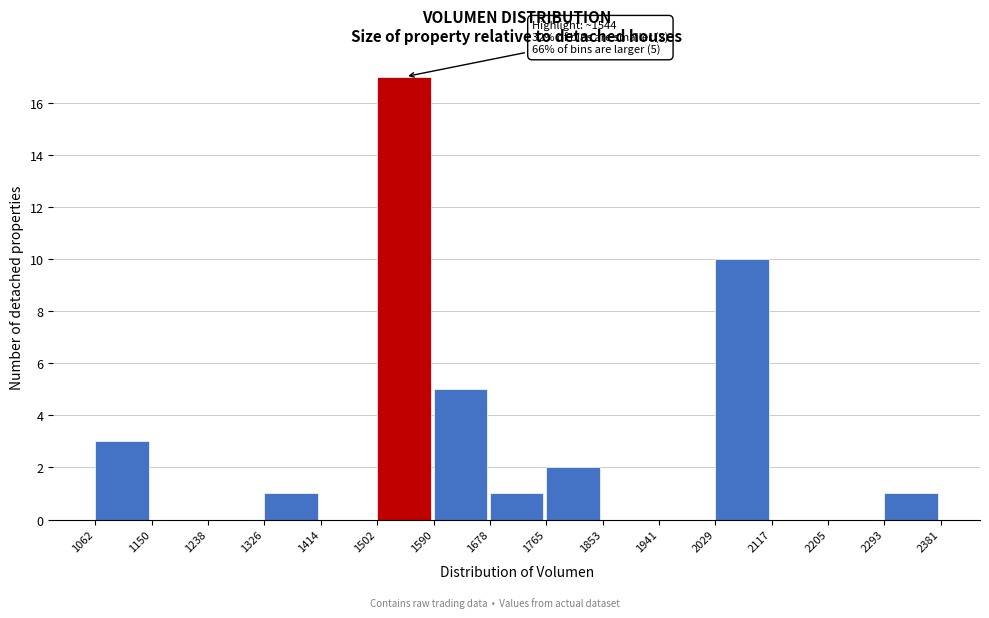

Over which range of the x-axis is the bar tallest?

1502 to 1590